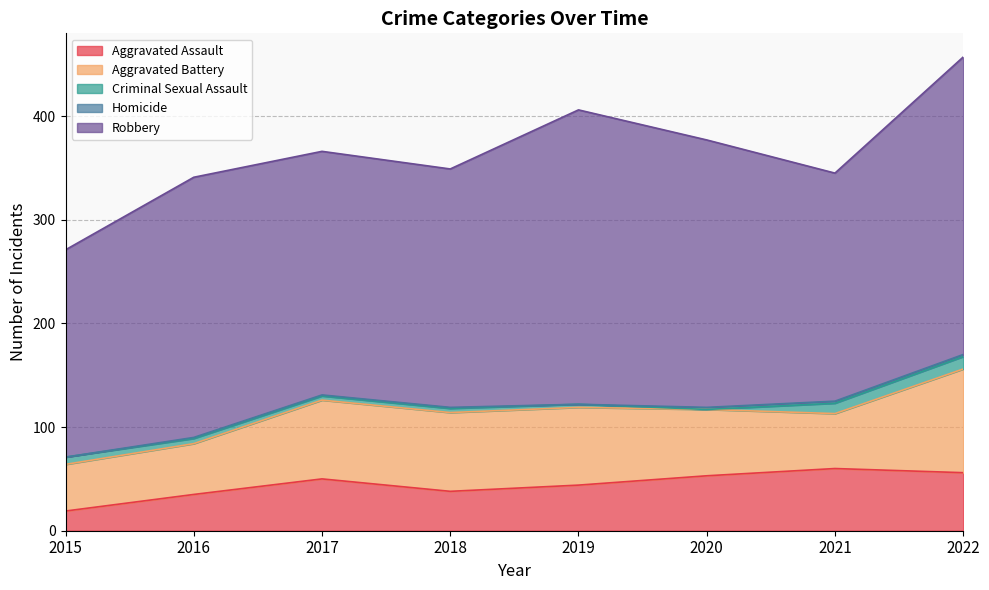

Reading right to left, extract all data points from this chart.

Aggravated Assault: 2022=56	2021=60	2020=53	2019=44	2018=38	2017=50	2016=35	2015=19
Aggravated Battery: 2022=100	2021=53	2020=64	2019=75	2018=76	2017=76	2016=49	2015=45
Criminal Sexual Assault: 2022=12	2021=10	2020=0	2019=3	2018=4	2017=4	2016=5	2015=7
Homicide: 2022=2	2021=2	2020=2	2019=0	2018=1	2017=1	2016=1	2015=0
Robbery: 2022=287	2021=220	2020=258	2019=284	2018=230	2017=235	2016=251	2015=200